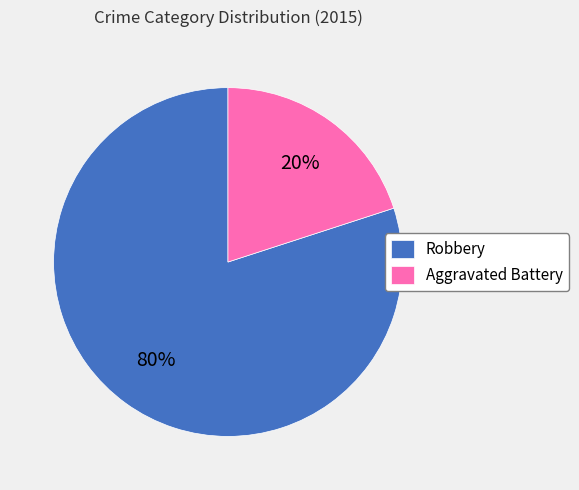

To the nearest percent, what portion does Robbery represent?

80%